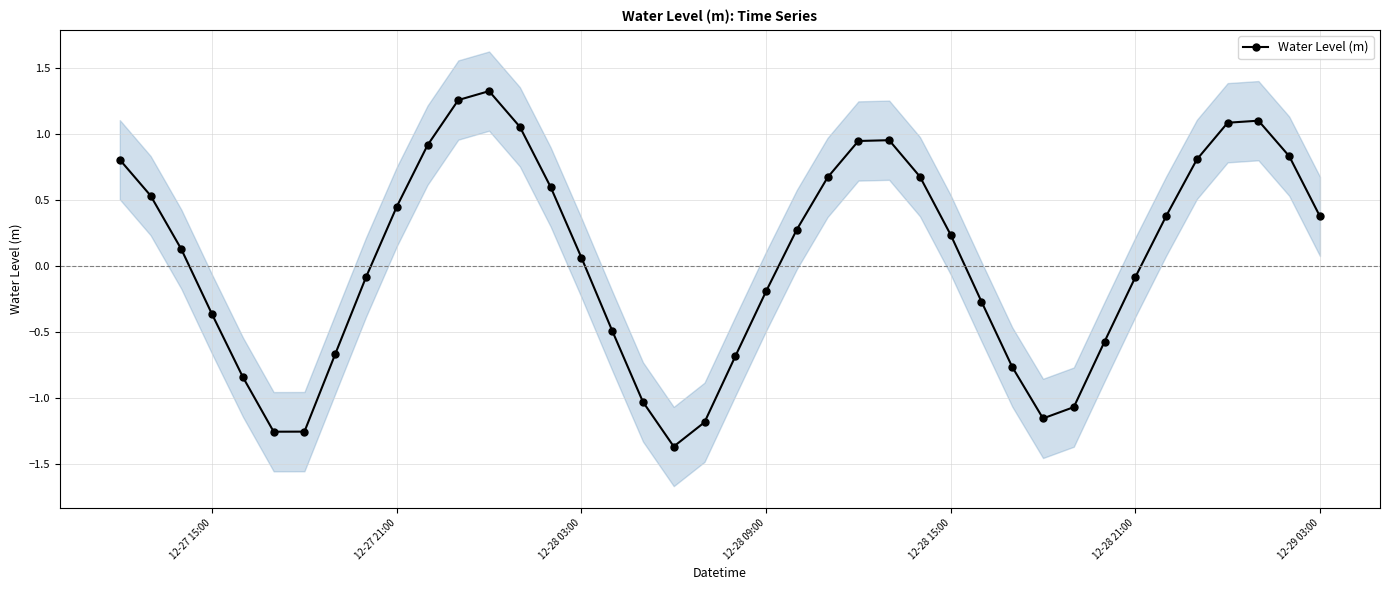

True or false: Water Level (m) has more than 2 interior local peaks.

True